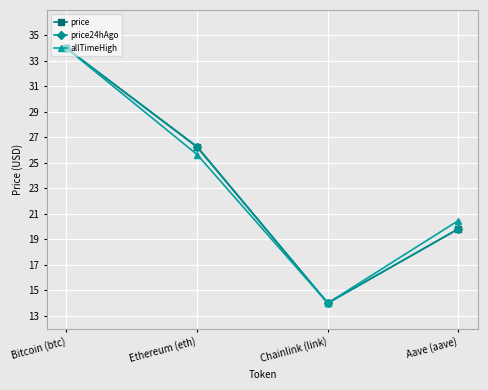

What is the label of the 1st point from the left?

Bitcoin (btc)